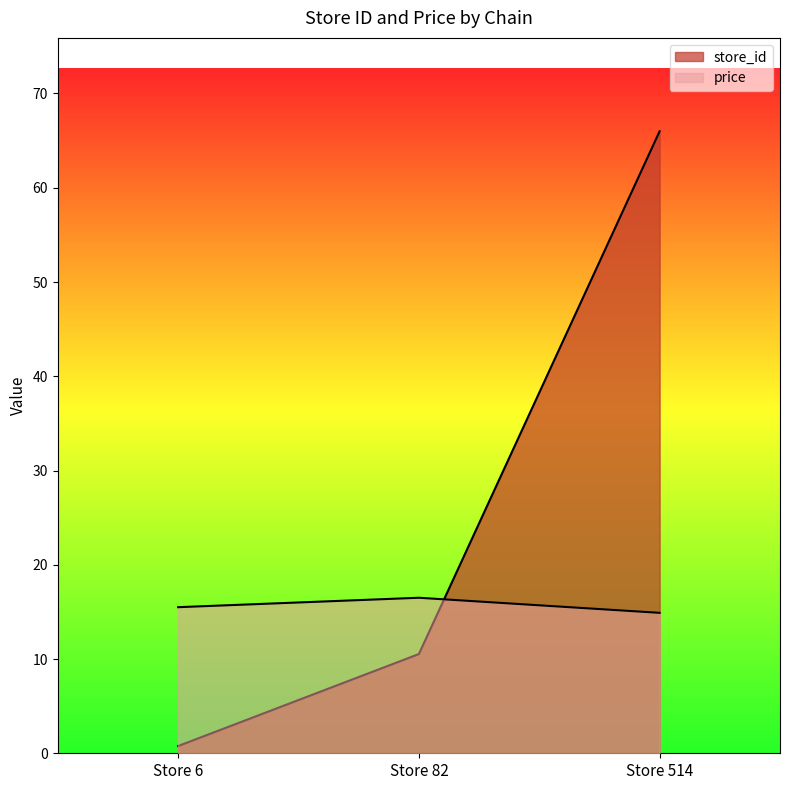

What is the value of the price point at the 1st from the left?

15.5